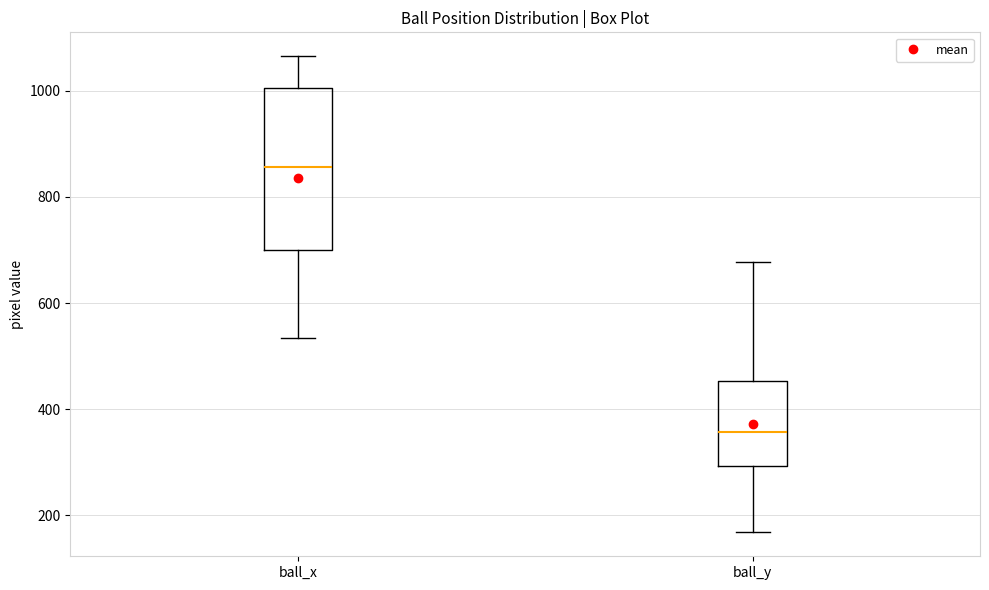

Which box has the lowest median line?

ball_y